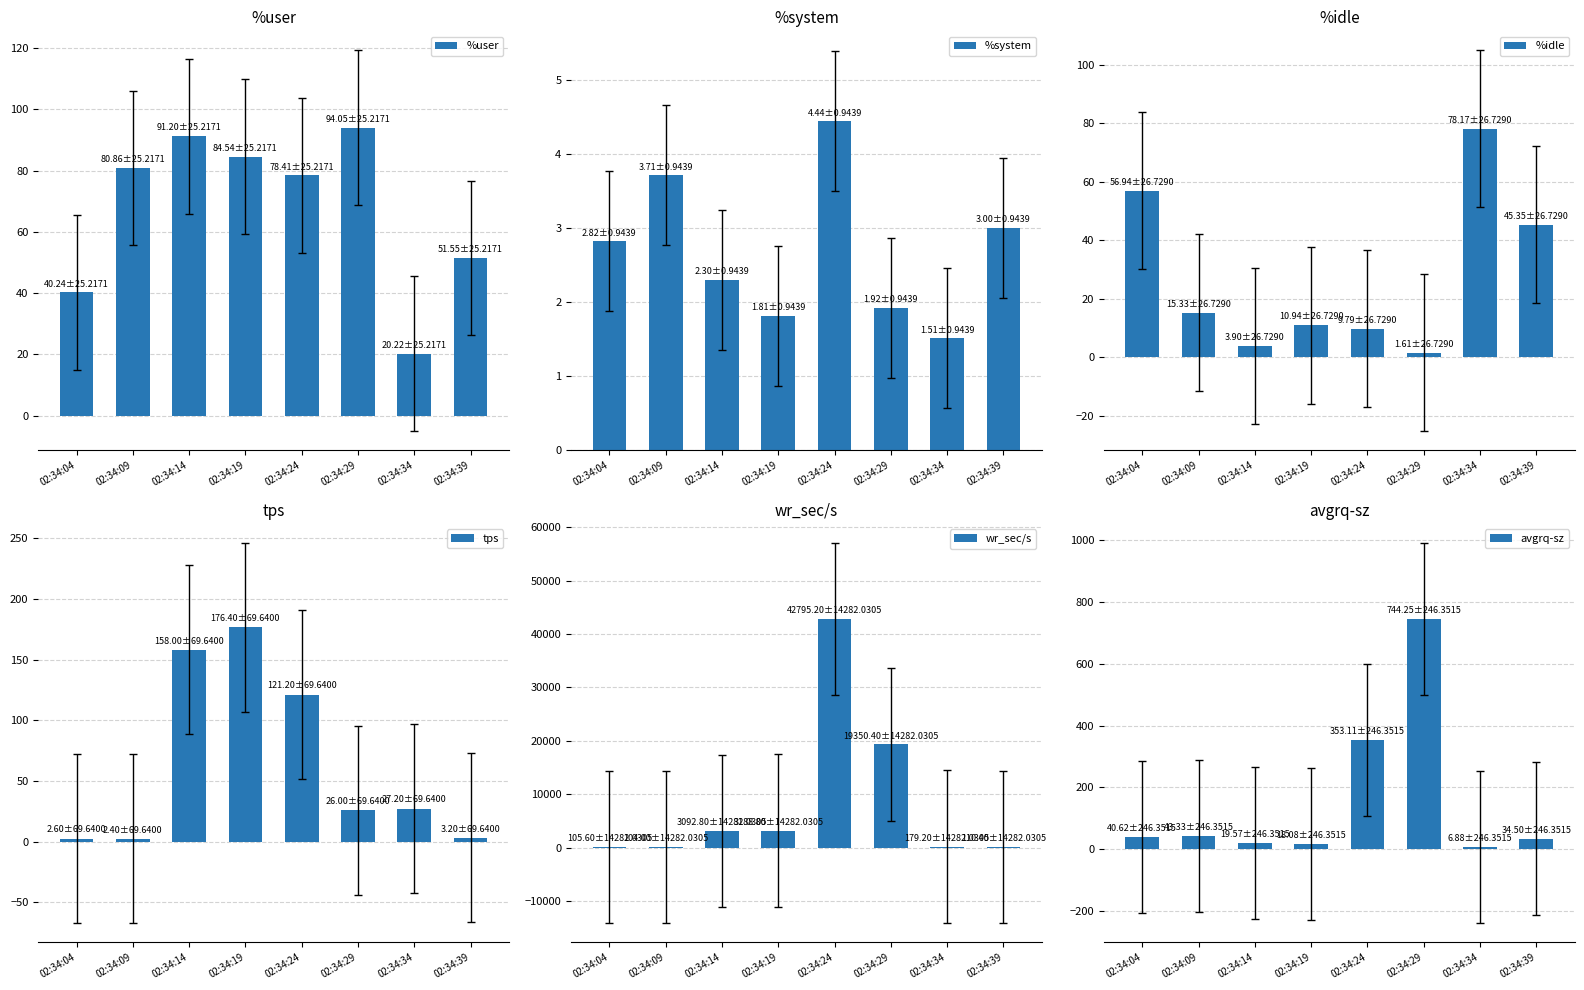

What is the value of the avgrq-sz bar at the 6th from the left?

744.2